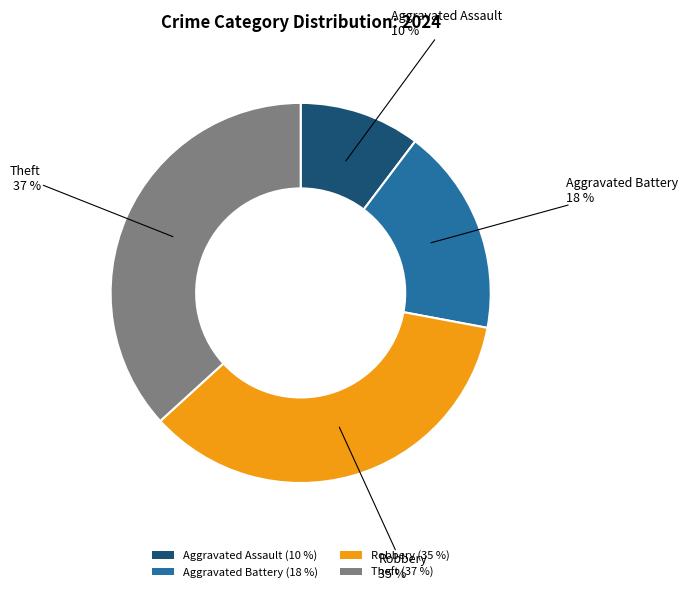

To the nearest percent, what is the average slice percentage?

25%